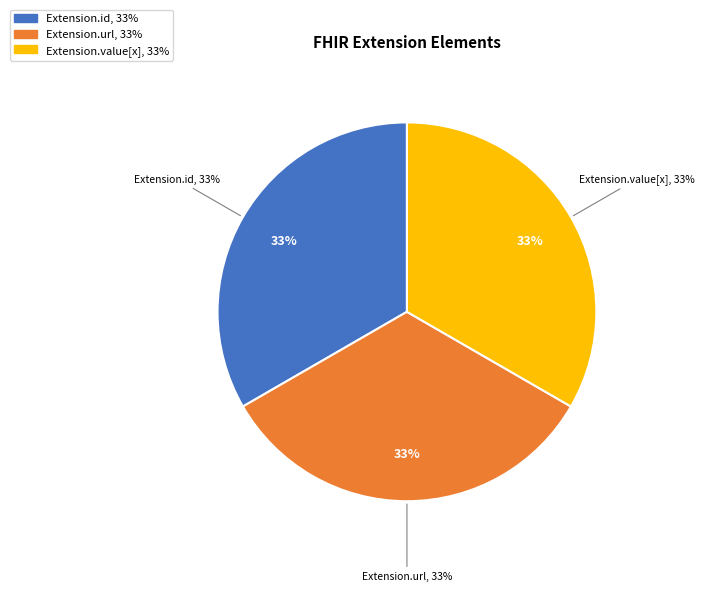

Does any single category account for the majority?

No